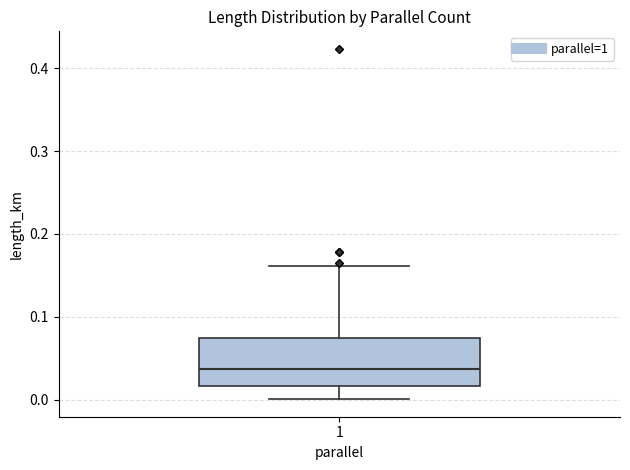

Where does the lower whisker of the box at x = 1 end on the y-axis? The values are not printed on the chart, so give them approximately, as read against the axis.

0.00